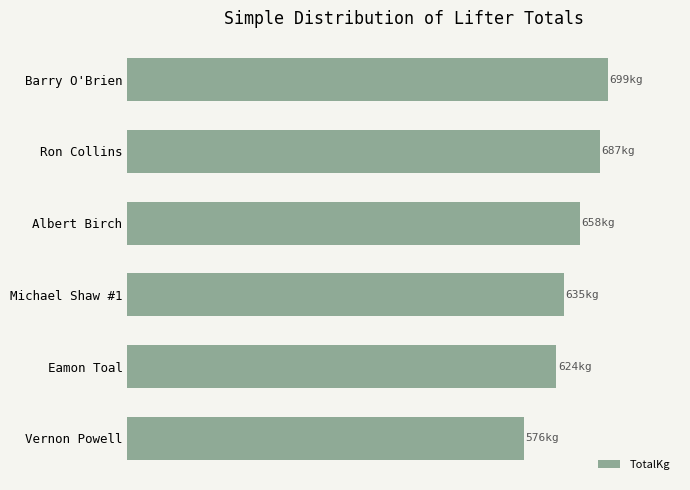

Are the bars horizontal?

Yes